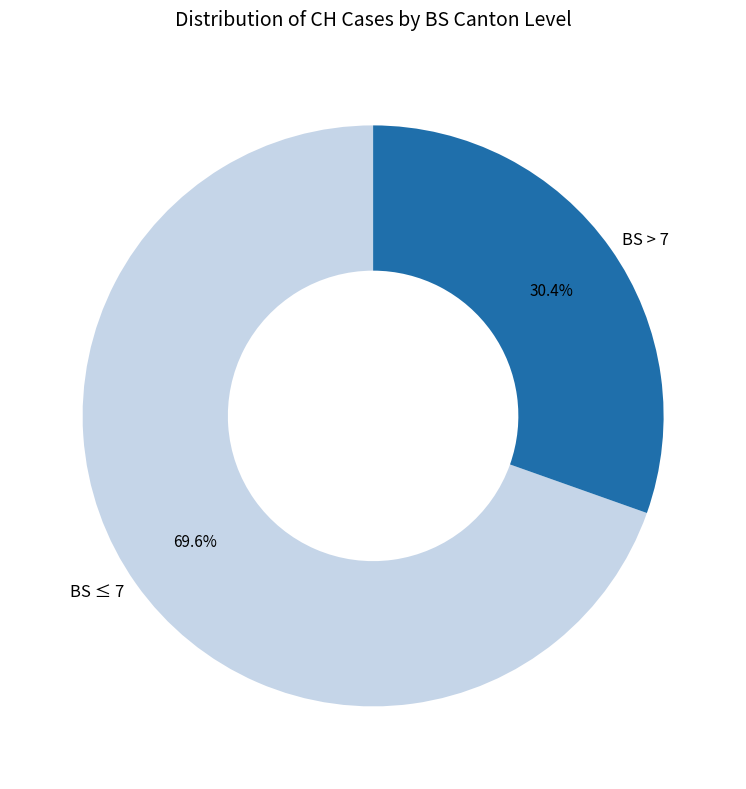

Count the number of slices in the pie.

2